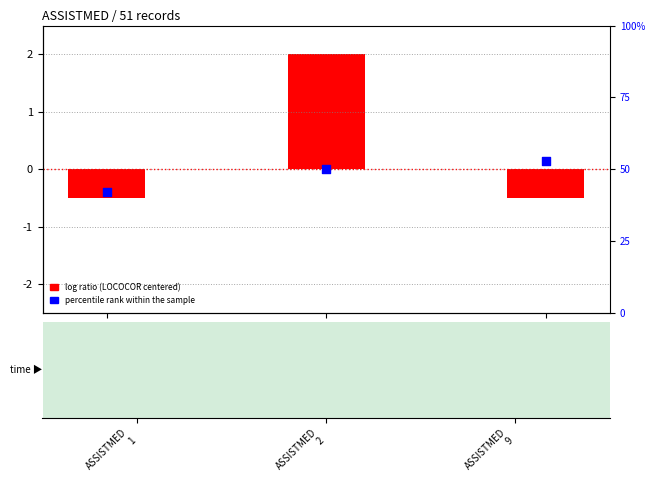

What is the total value across all series at ASSISTMED
2?

52.0